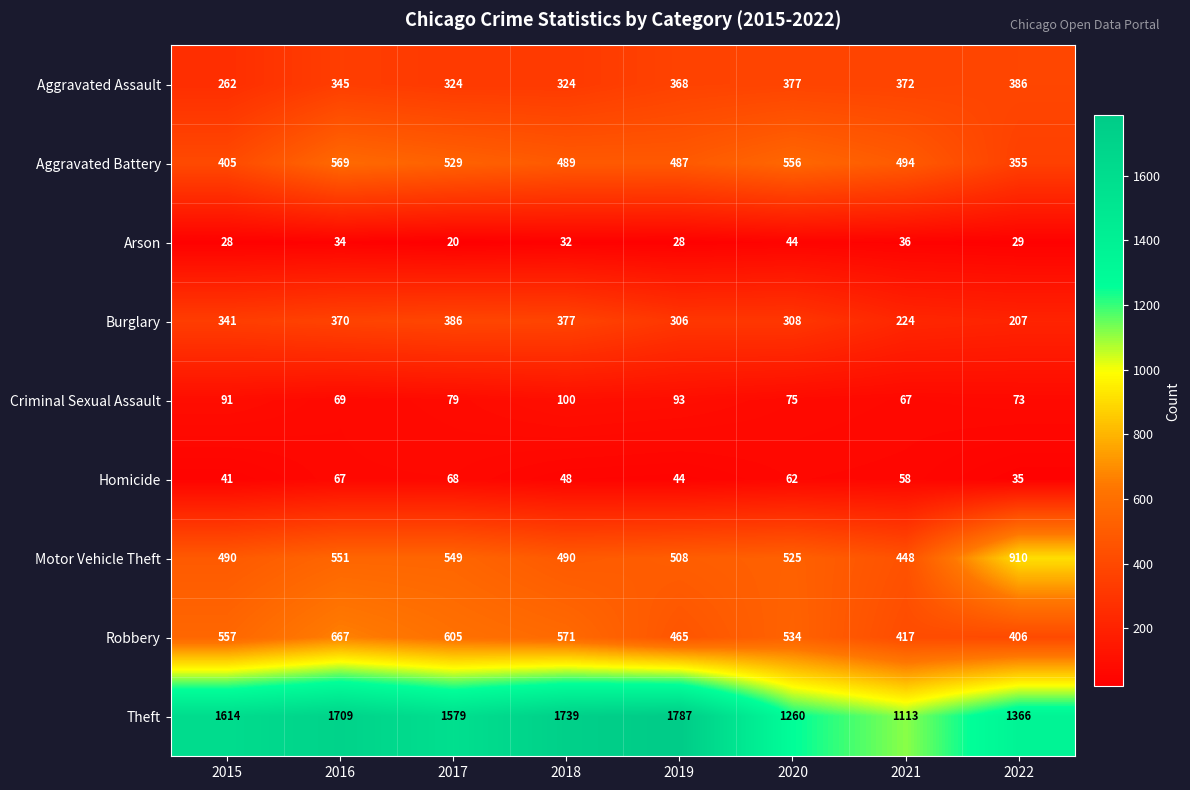

At which category is the sum across all series the highest?

2016